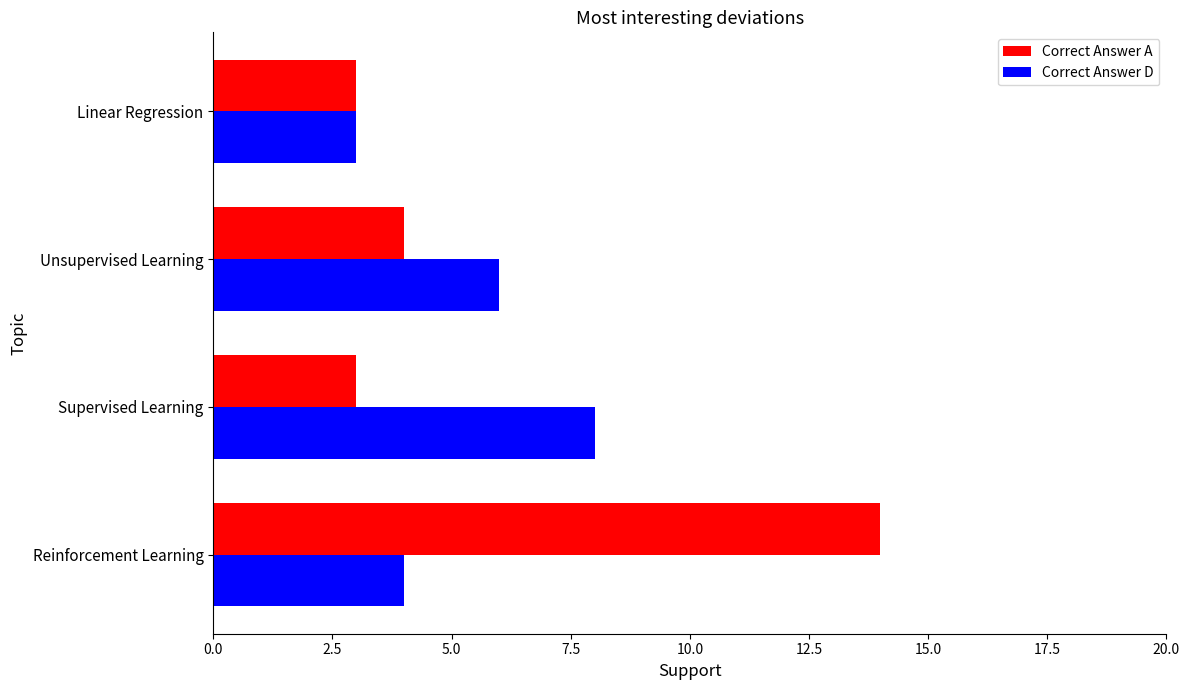

Is it true that Correct Answer D equals 12 at Supervised Learning?

False